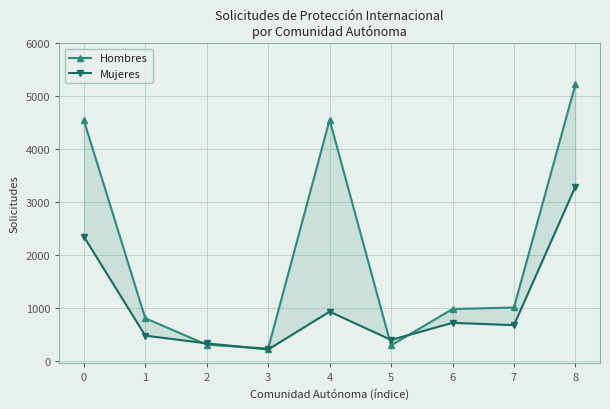

At which category is the sum across all series the highest?

8